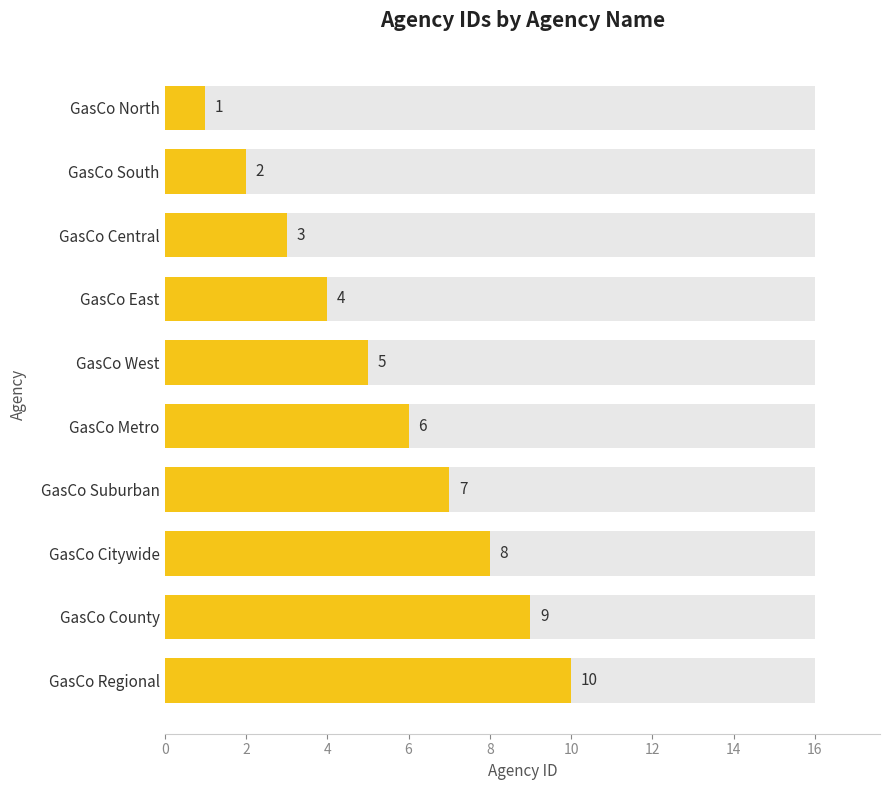

What is the smallest value displayed?

1